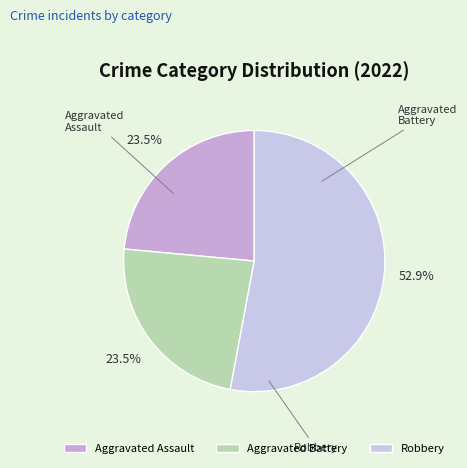

Is it true that Aggravated Battery is 17% of the pie?

False